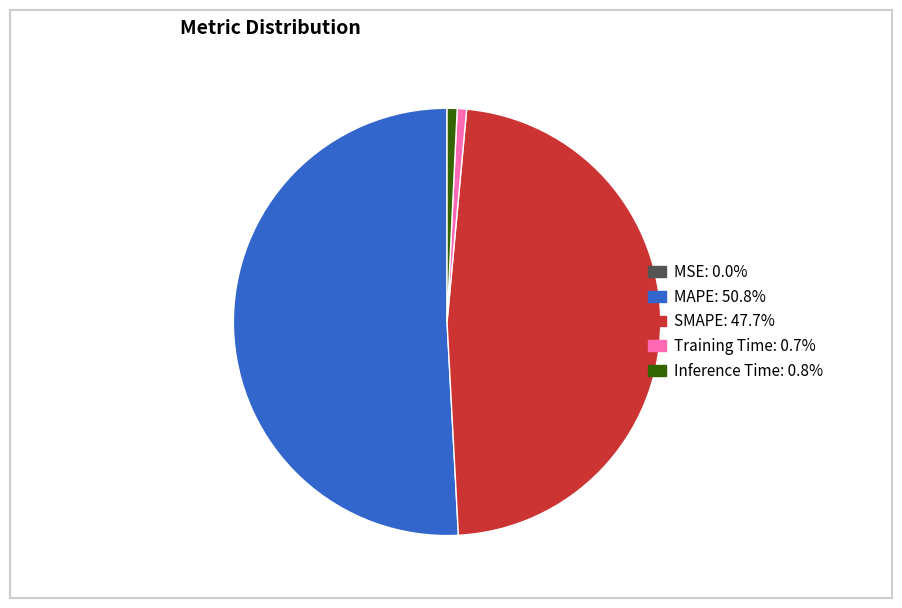

Combined, do Inference Time: 0.8% and SMAPE: 47.7% account for over 50%?

No